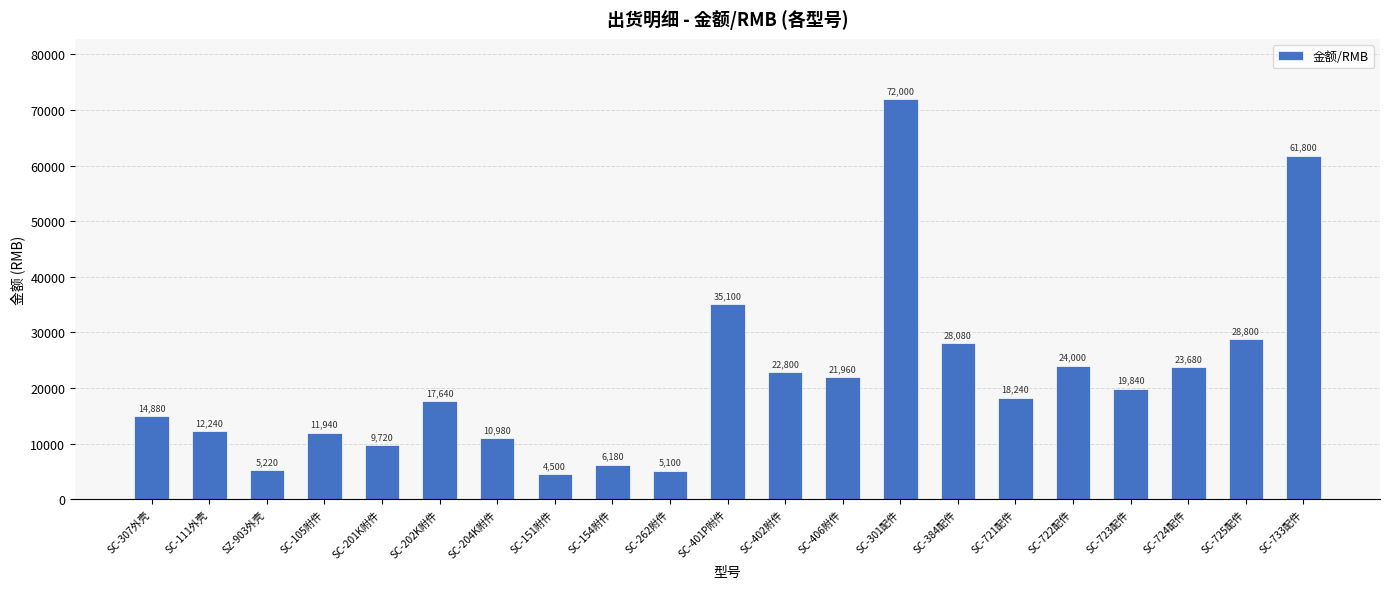

Which category has the lowest value across all series?

SC-151附件